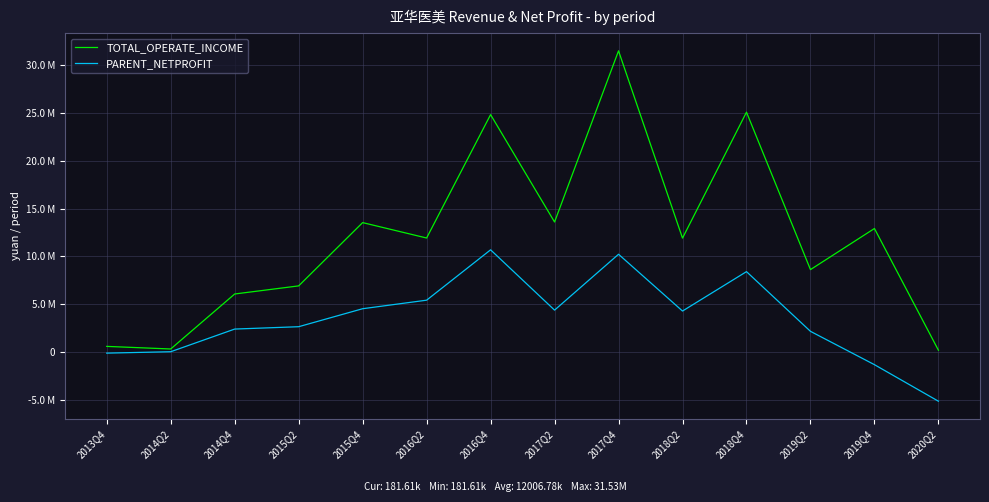

Rank the categories by TOTAL_OPERATE_INCOME value from highest to lowest.

2017Q4, 2018Q4, 2016Q4, 2017Q2, 2015Q4, 2019Q4, 2016Q2, 2018Q2, 2019Q2, 2015Q2, 2014Q4, 2013Q4, 2014Q2, 2020Q2